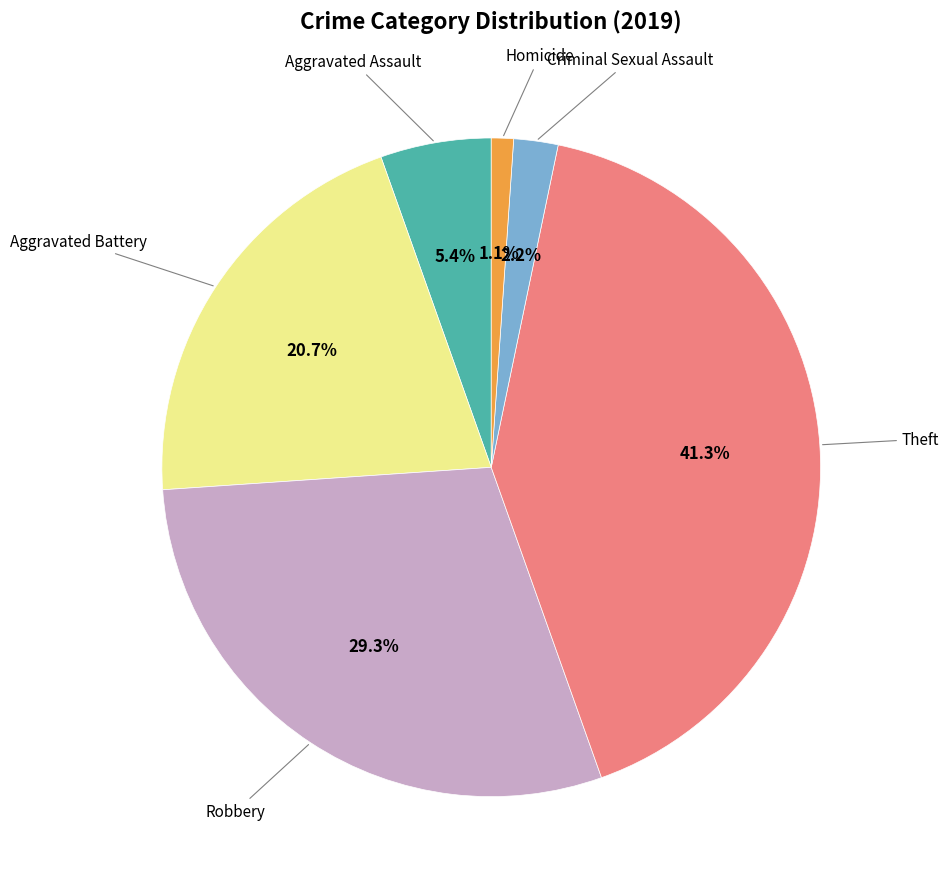

Count the number of slices in the pie.

6